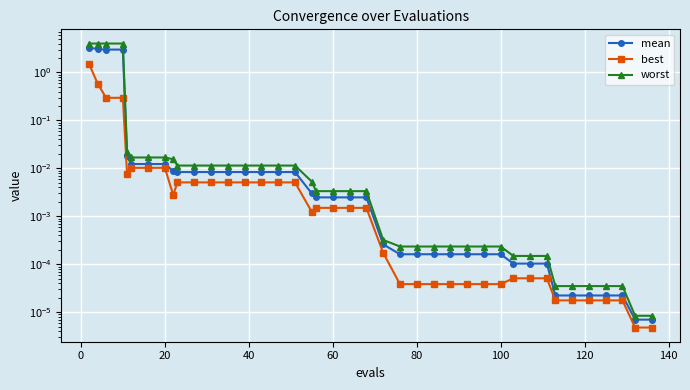

True or false: best has more than 0 points higher than both neighbors.

False